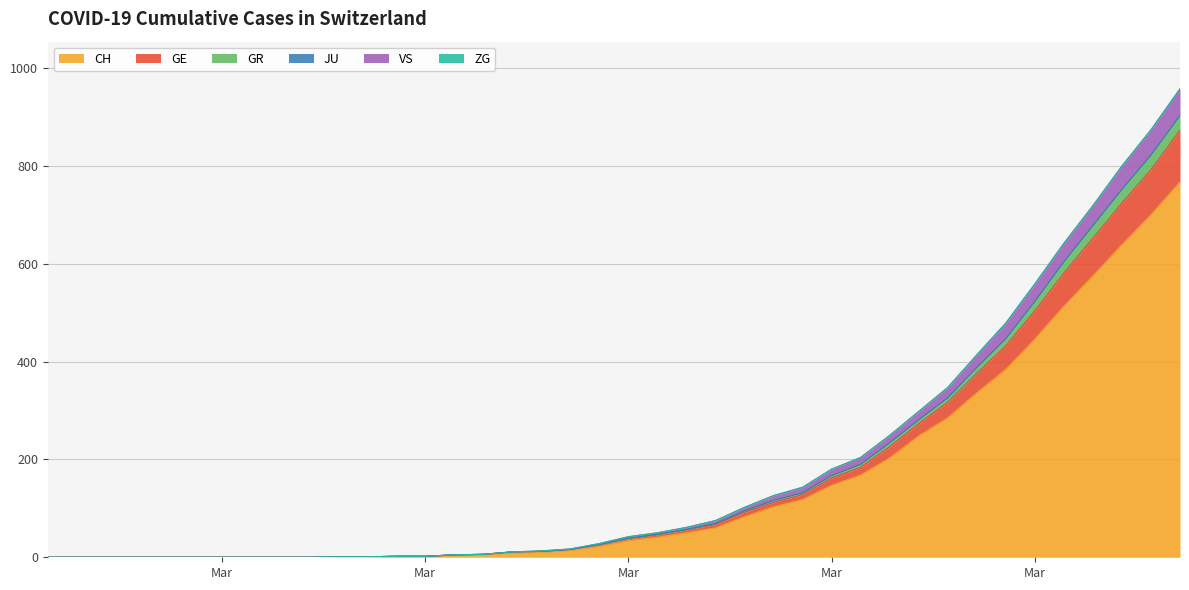

True or false: CH has more than 1 interior local peaks.

False